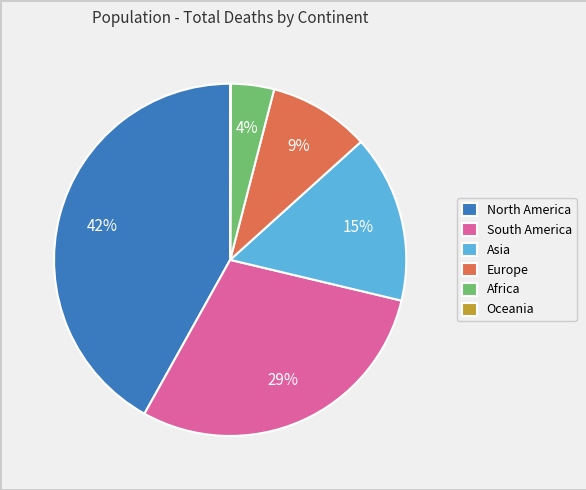

What percentage is the South America slice, to the nearest percent?

29%